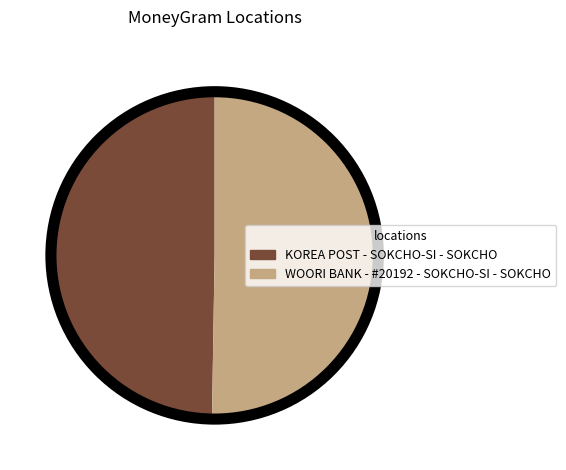

Which slice is the largest?

WOORI BANK - #20192 - SOKCHO-SI - SOKCHO